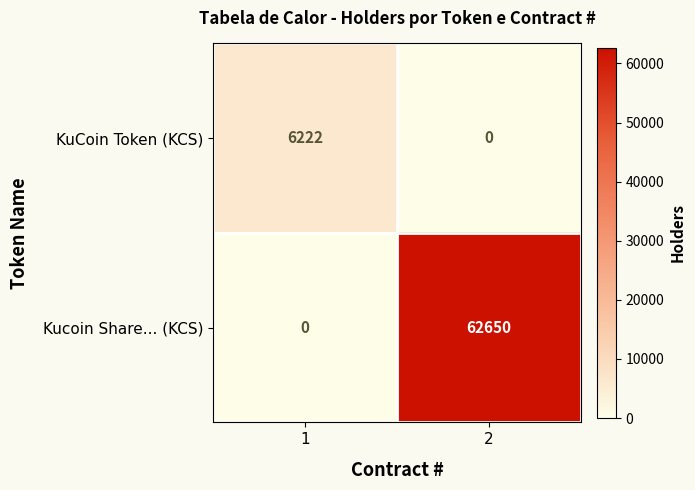

What is the difference between the highest and lowest values at 1?

6222